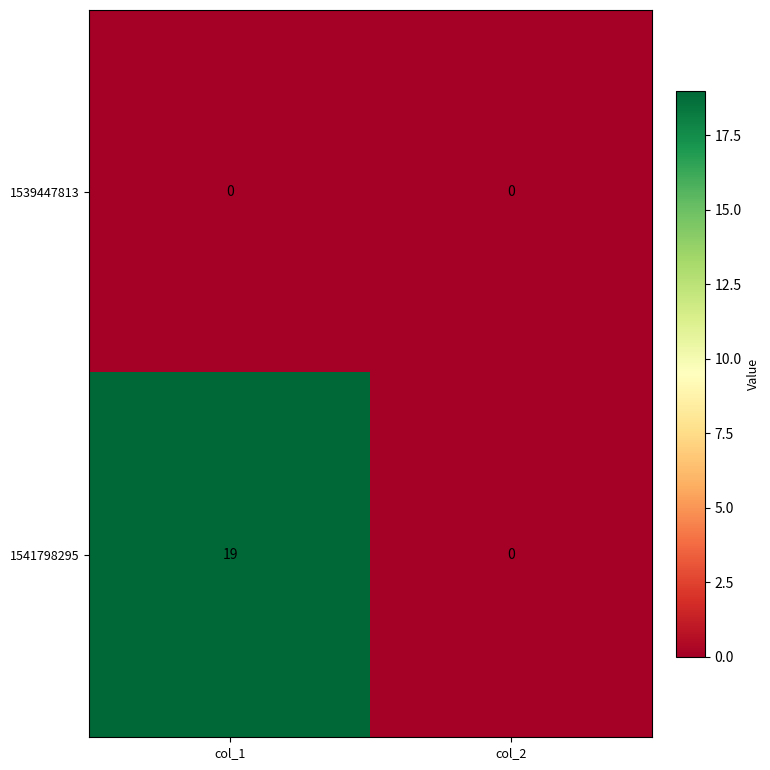

At which label does 1541798295 reach its peak?

col_1